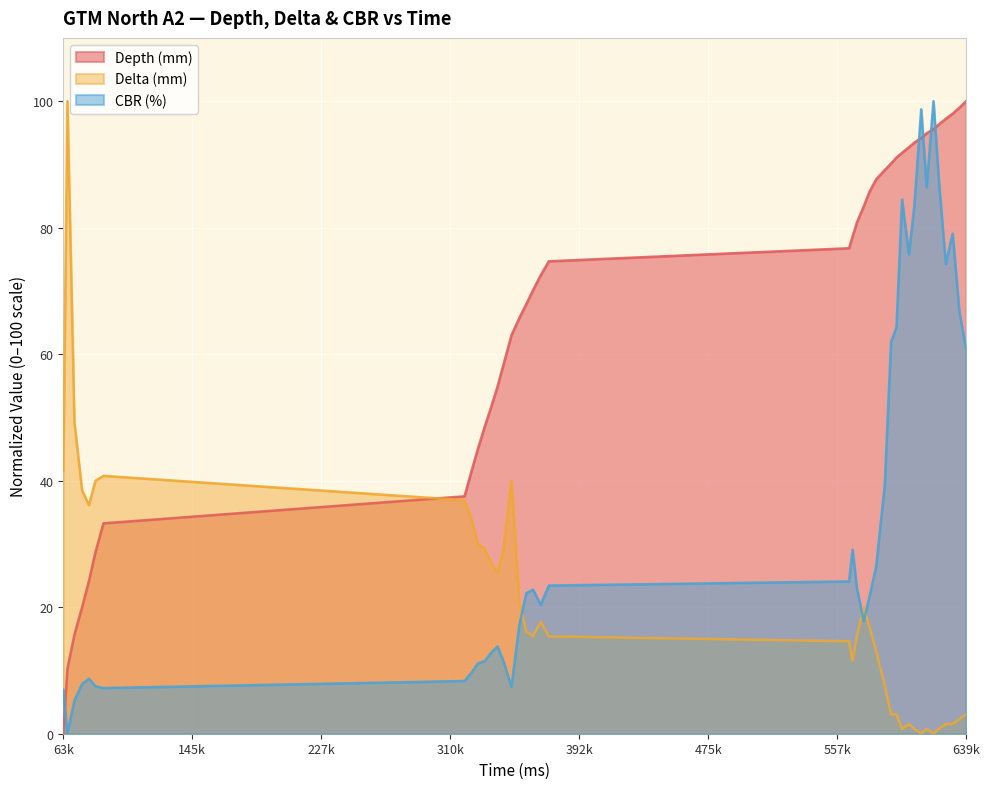

What is the maximum value for CBR (%)?

100.0